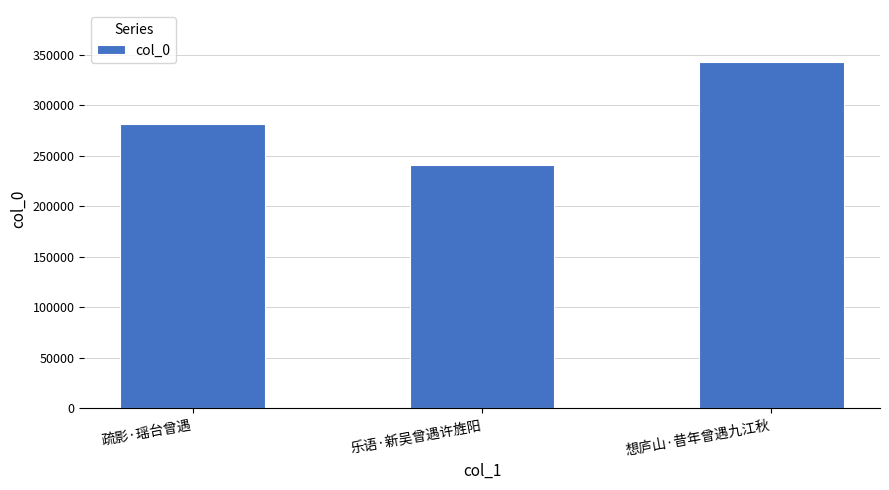

Rank the categories by value from highest to lowest.

想庐山·昔年曾遇九江秋, 疏影·瑶台曾遇, 乐语·新吴曾遇许旌阳